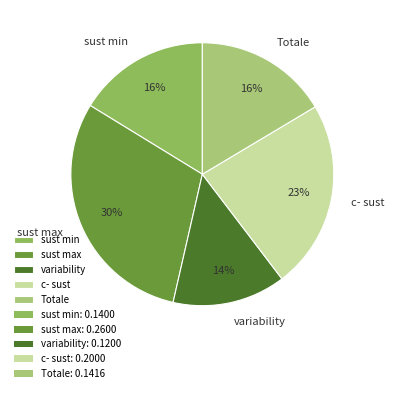

Count the number of slices in the pie.

5